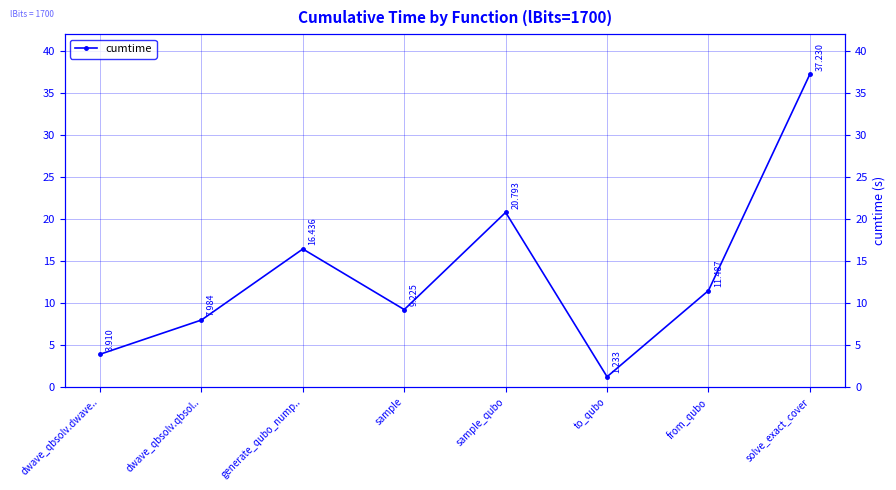

True or false: the data shows 3.8 at sample.

False